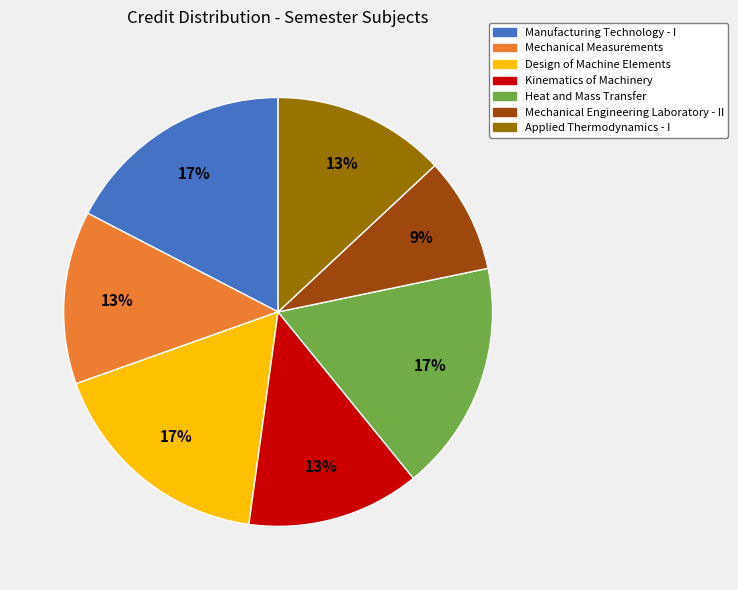

Is there a majority slice in this chart?

No